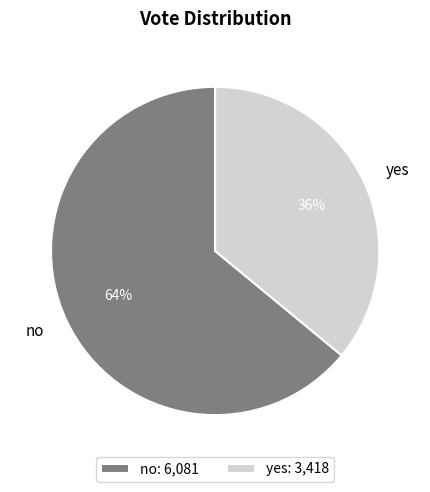

Is the sum of no and yes greater than half?

Yes